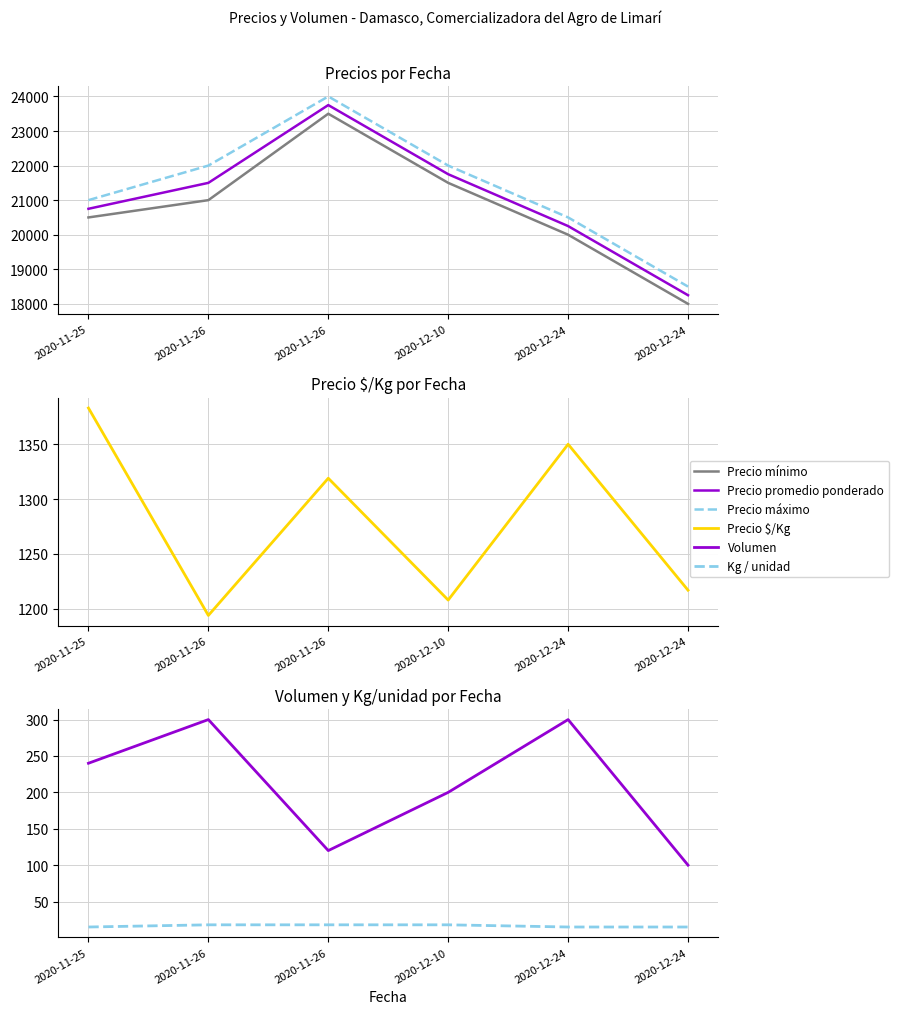

Rank the series at 2020-11-26 from lowest to highest value.

Kg / unidad, Volumen, Precio $/Kg, Precio mínimo, Precio promedio ponderado, Precio máximo